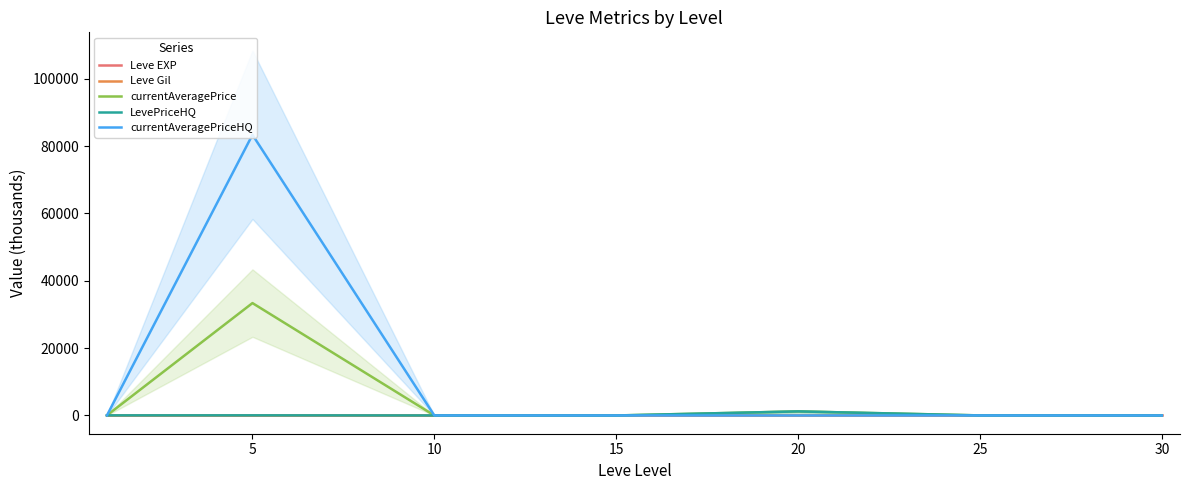

True or false: Leve EXP and currentAveragePrice intersect in this chart.

False